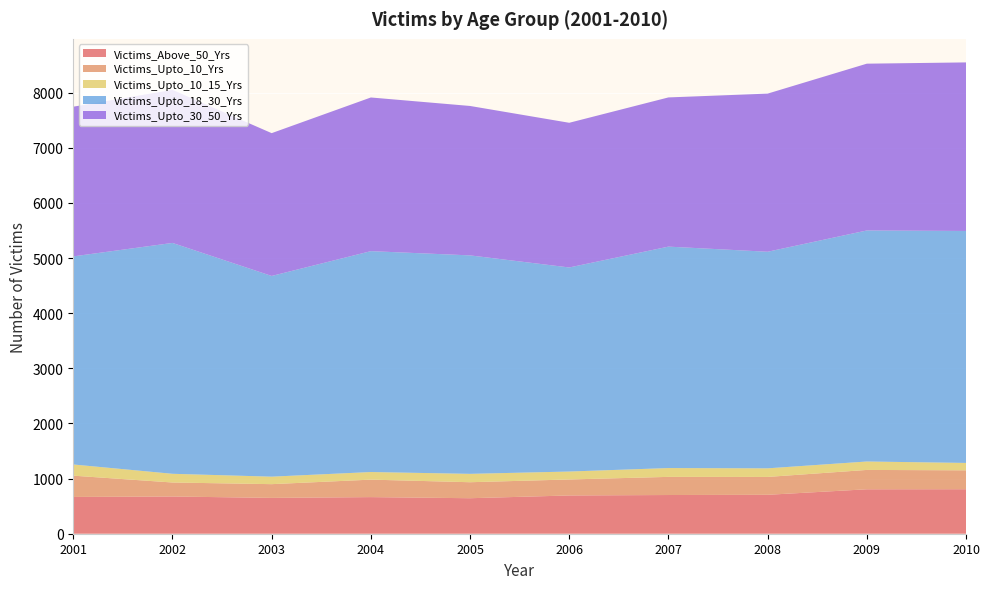

Reading left to right, list all the values displayed in this chart.

Victims_Above_50_Yrs: 667	675	650	664	644	694	702	706	806	807
Victims_Upto_10_Yrs: 386	254	249	317	290	290	329	324	351	343
Victims_Upto_10_15_Yrs: 203	158	136	138	152	144	160	156	153	134
Victims_Upto_18_30_Yrs: 3774	4187	3640	4006	3962	3701	4016	3928	4190	4207
Victims_Upto_30_50_Yrs: 2715	2776	2590	2787	2710	2624	2706	2868	3025	3057